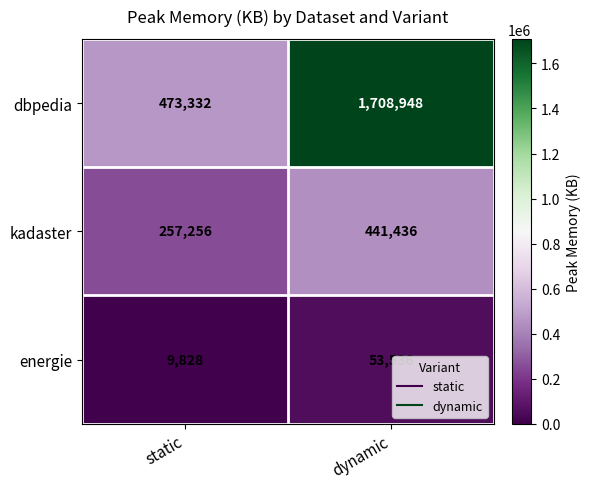

Rank the series by their maximum value, from lowest to highest.

energie, kadaster, dbpedia